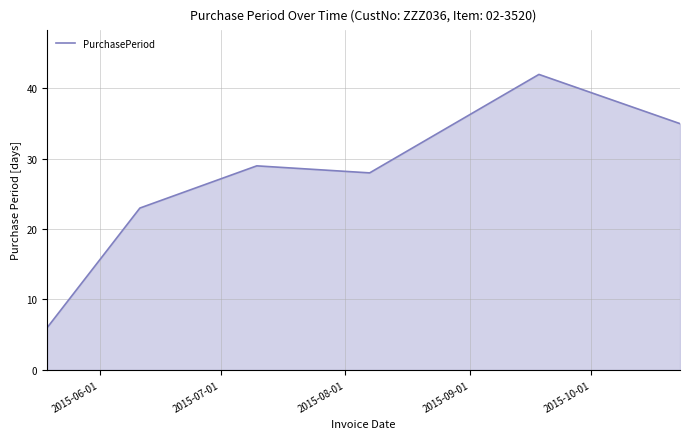

What is the smallest value displayed?

6